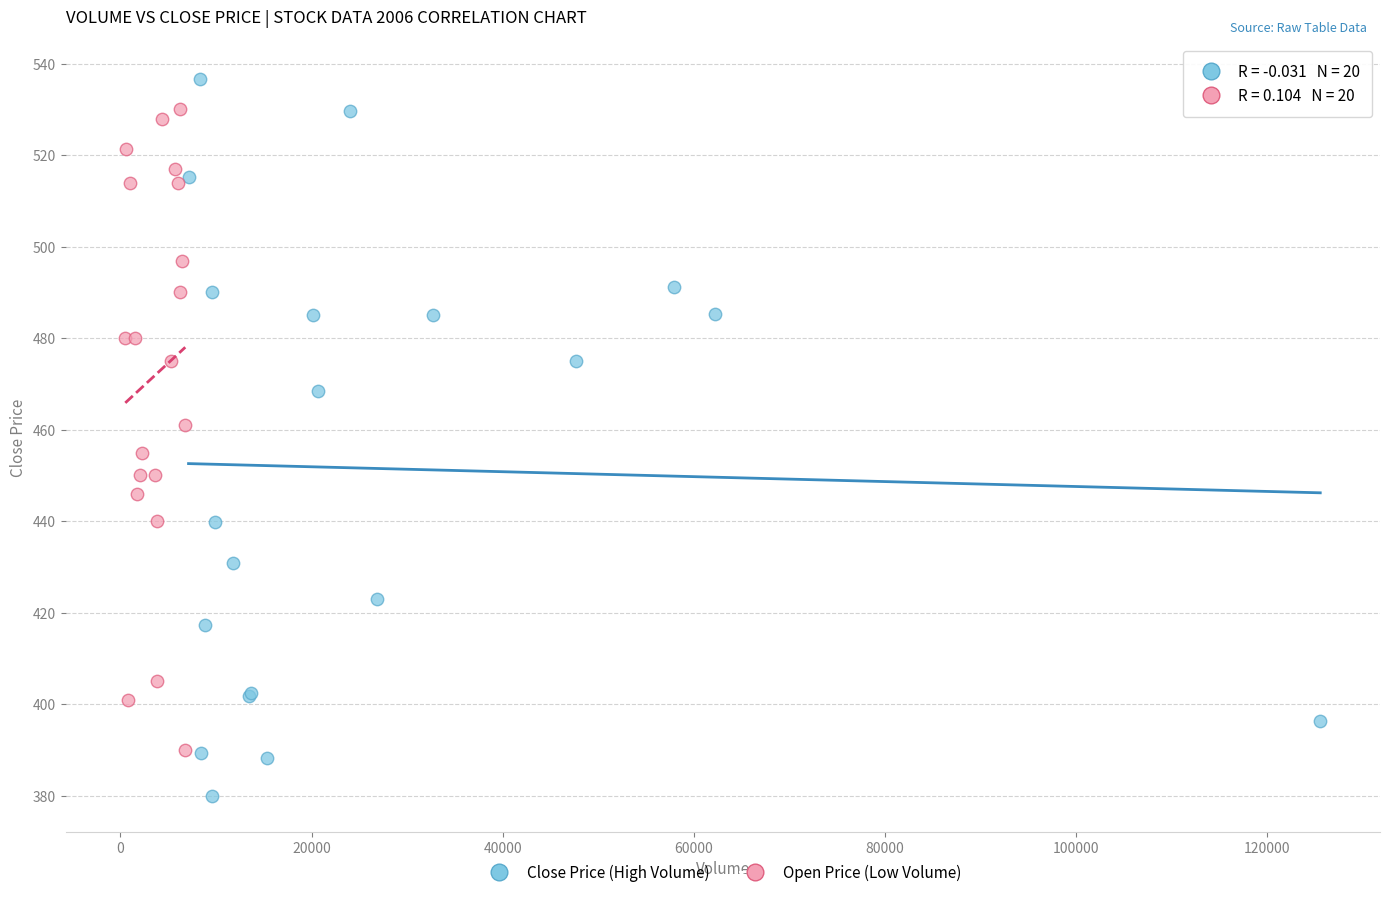

Which series reaches the maximum Y coordinate?

Close Price (High Volume)